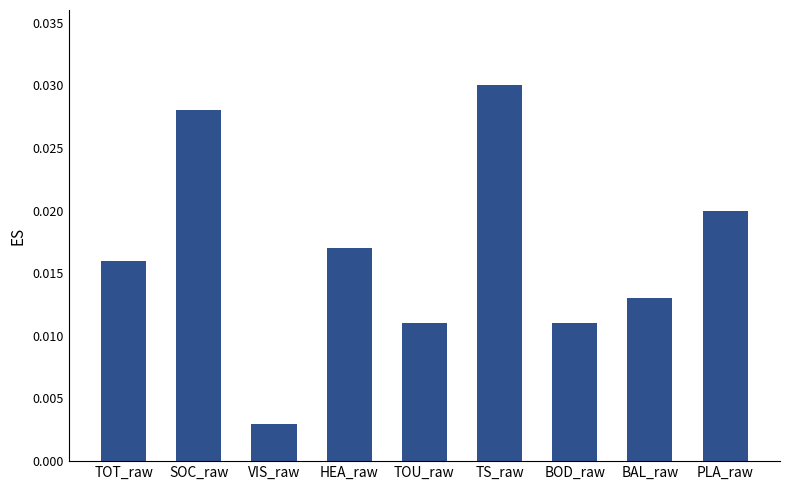

Are the bars grouped side by side (vs. stacked)?

No